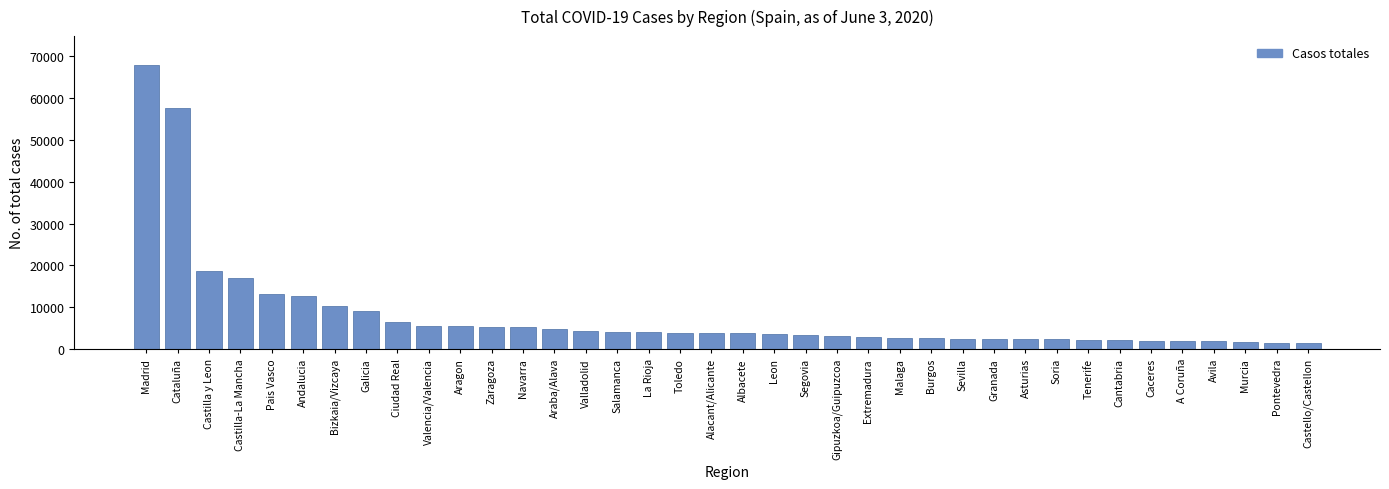

At which category does the chart reach its peak across all series?

Madrid